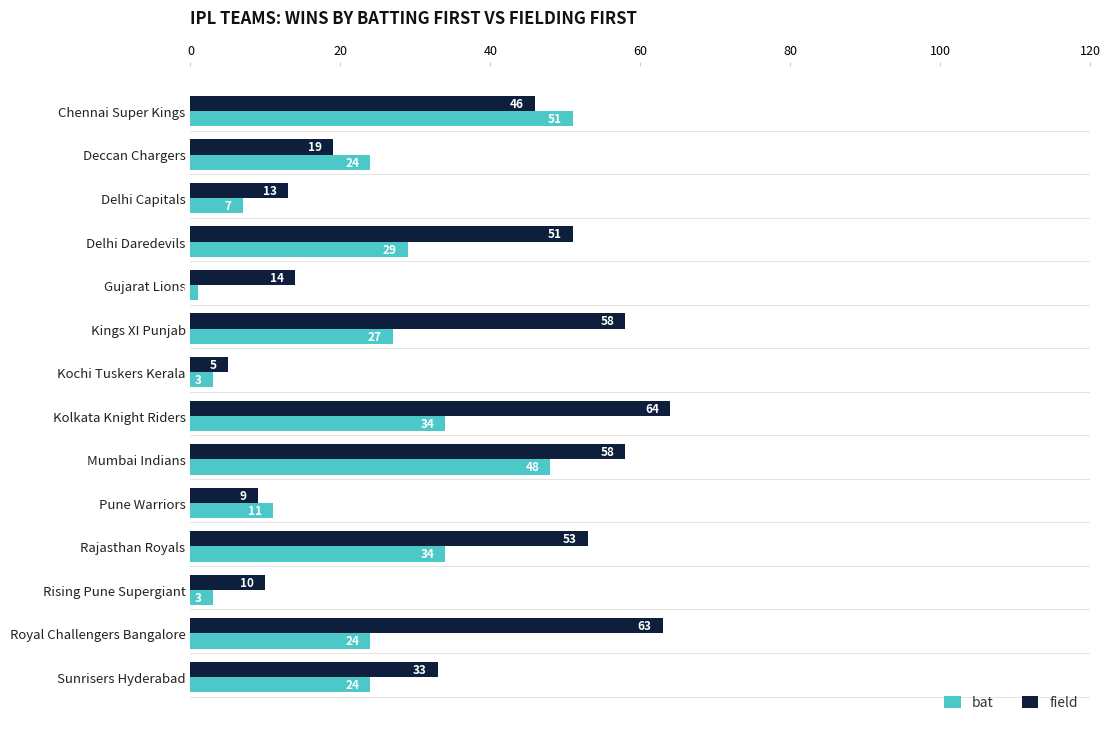

Rank the series by their maximum value, from highest to lowest.

field, bat